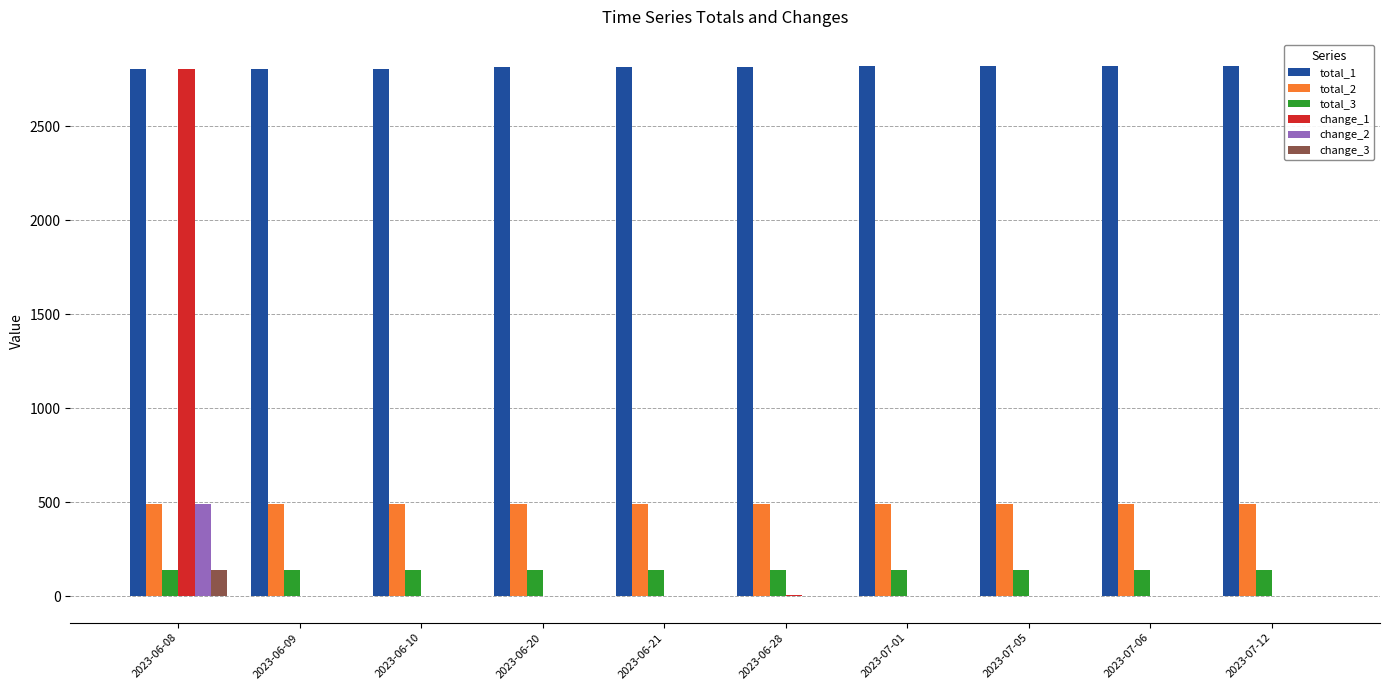

At which category is the sum across all series the highest?

2023-06-08